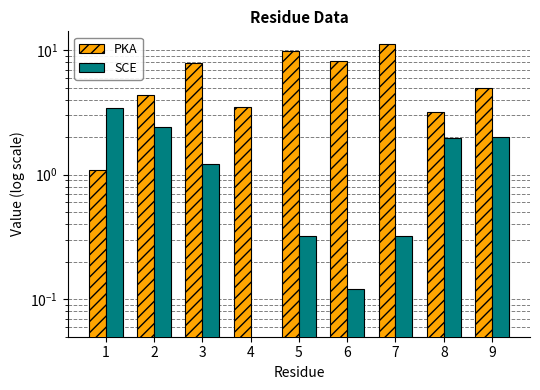

At which label does SCE first exceed 1?

1